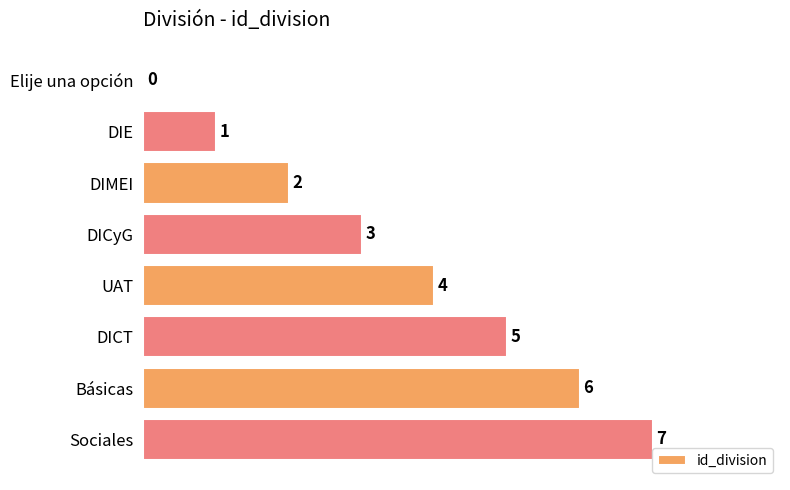

At which label is the value closest to 3?

DICyG